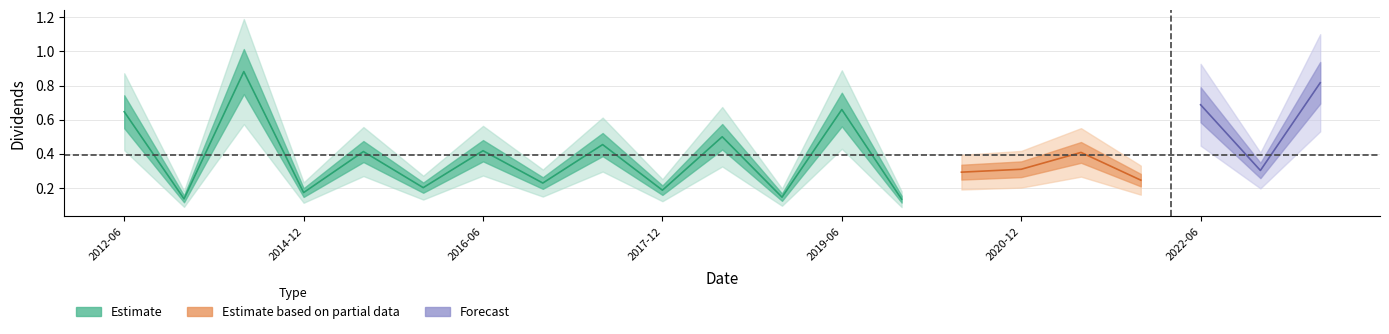

Reading left to right, extract all data points from this chart.

0.6	0.1	0.9	0.2	0.4	0.2	0.4	0.2	0.5	0.2	0.5	0.1	0.7	0.1	0.3	0.3	0.4	0.2	0.7	0.3	0.8